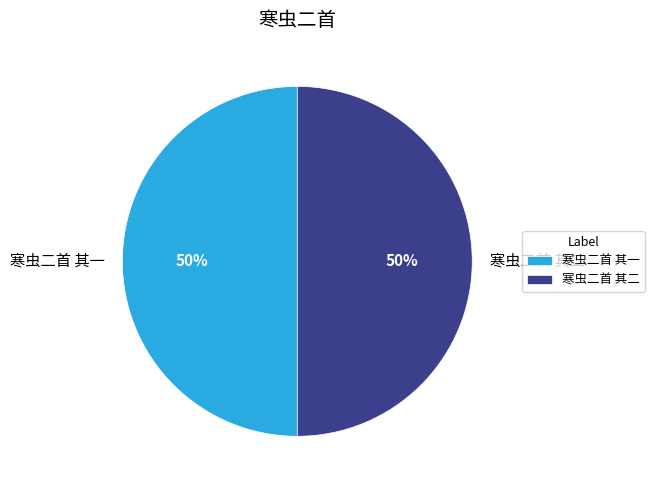

To the nearest percent, what portion does 寒虫二首 其二 represent?

50%